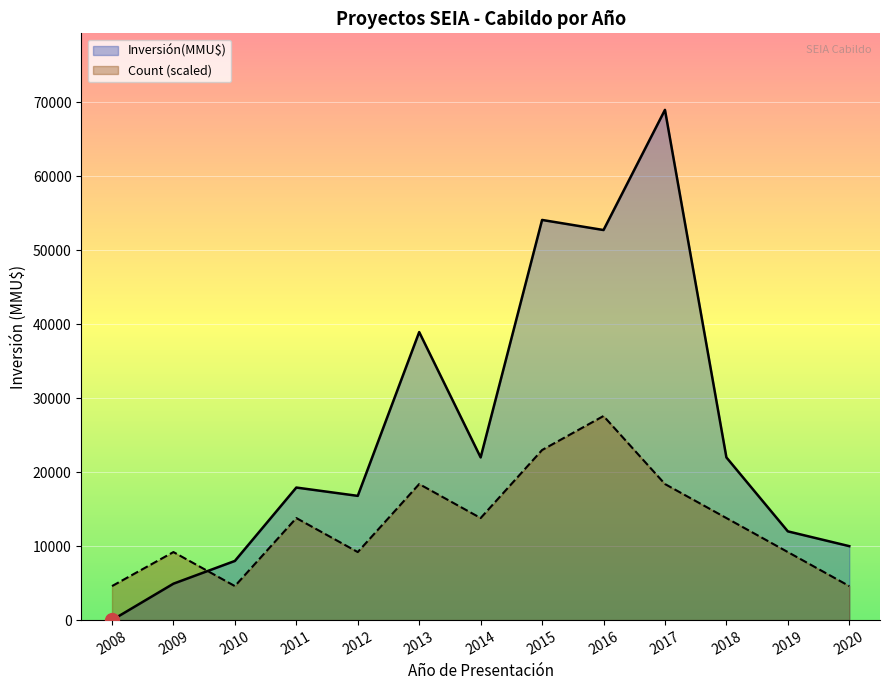

What is the sum of the Inversión(MMU$) values at 2013 and 2010?

46950